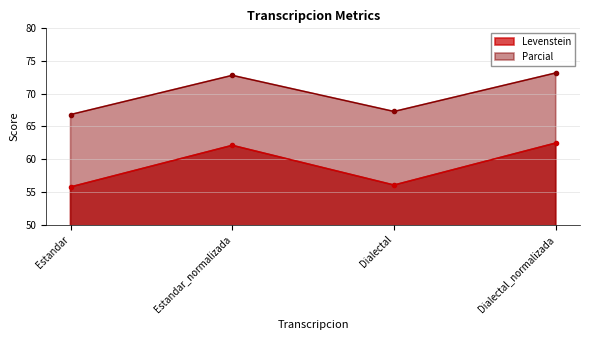

What position from the right is Estandar?

4